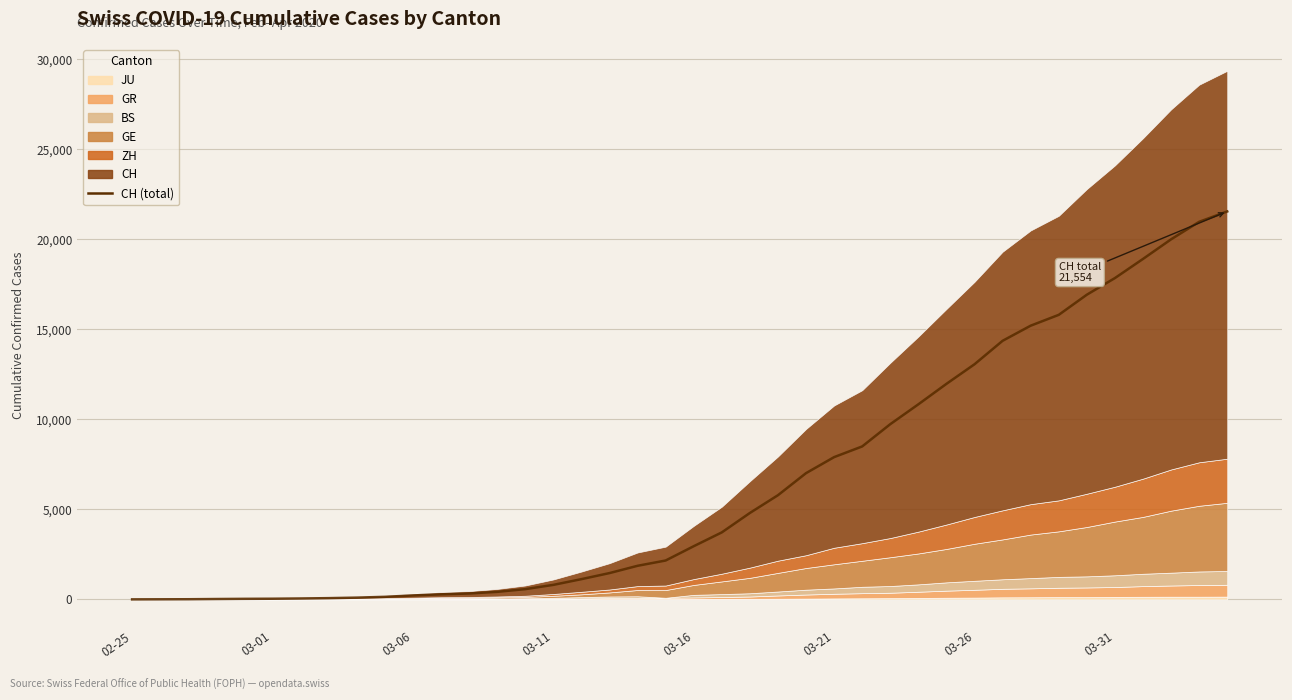

What is the difference between the second highest and second lowest values?

20974